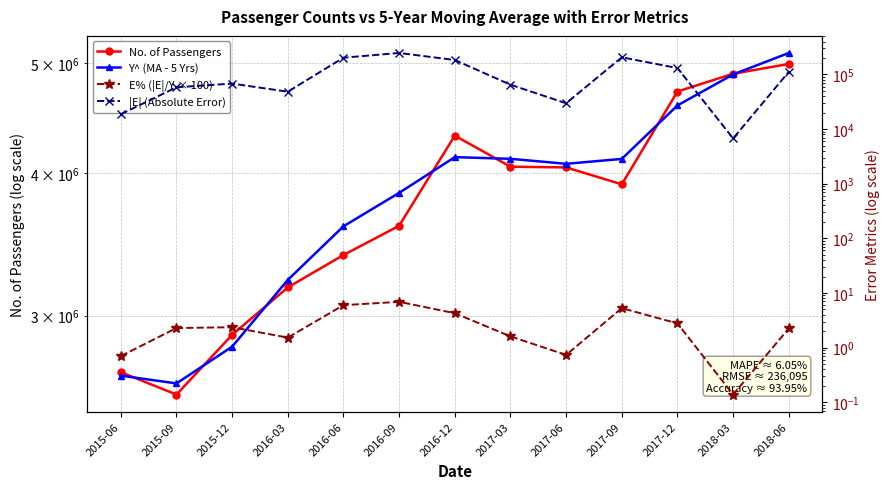

True or false: E% (|E|/Y × 100) has a value of 6.0 at 2016-06.

True